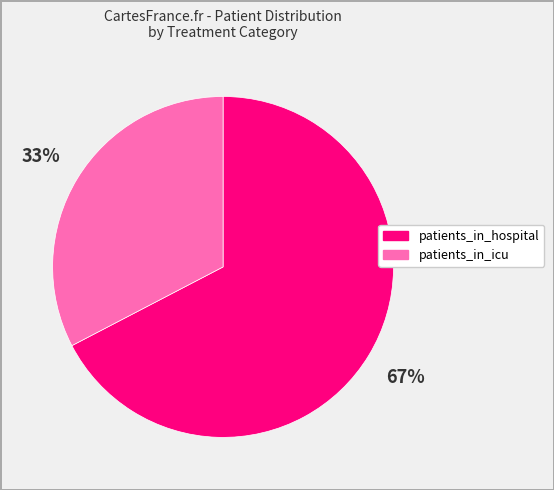

What is the majority slice?

patients_in_hospital